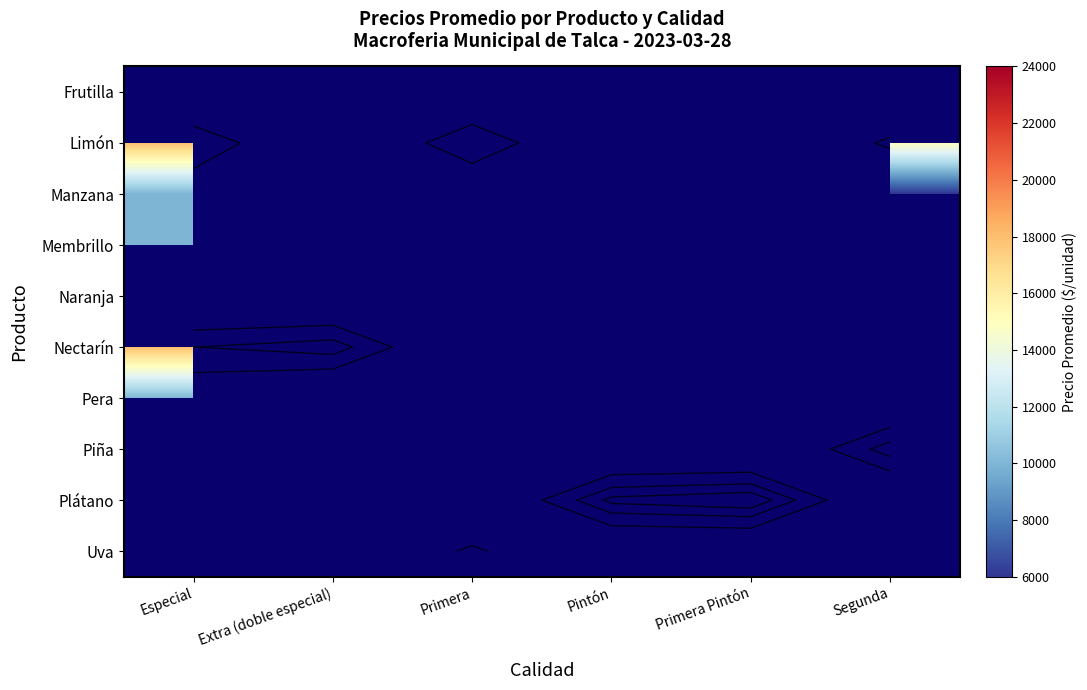

What is the greatest value displayed?

23722.0